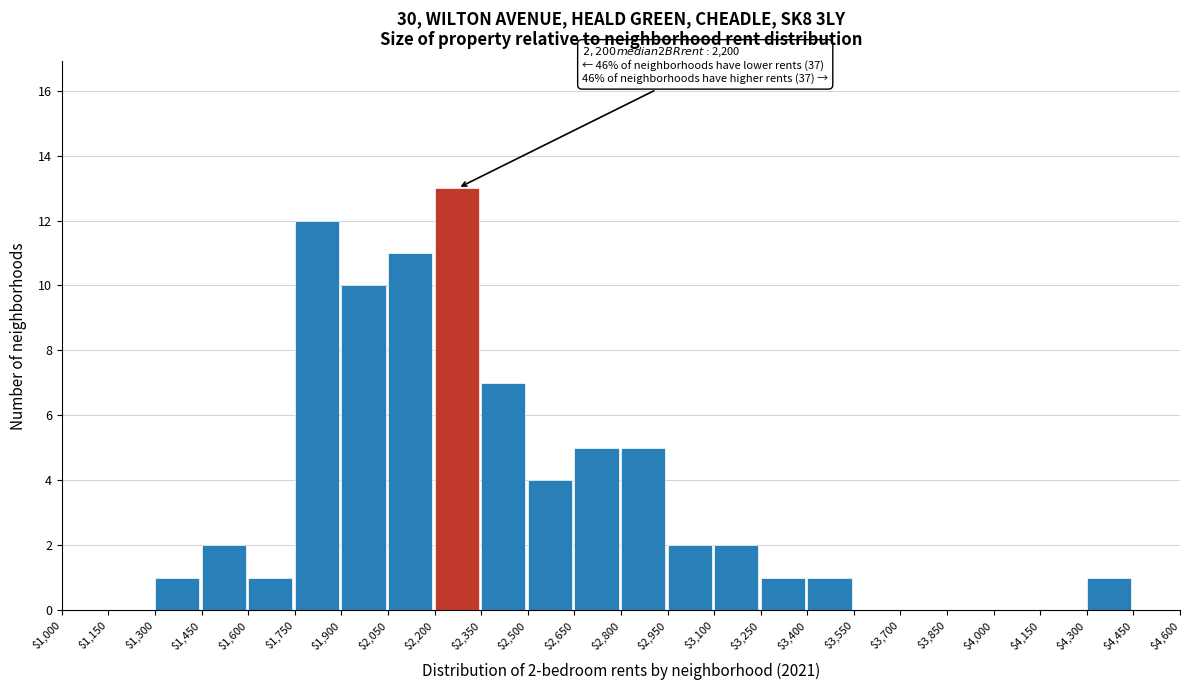

Over which range of the x-axis is the bar tallest?

$2,200 to $2,350